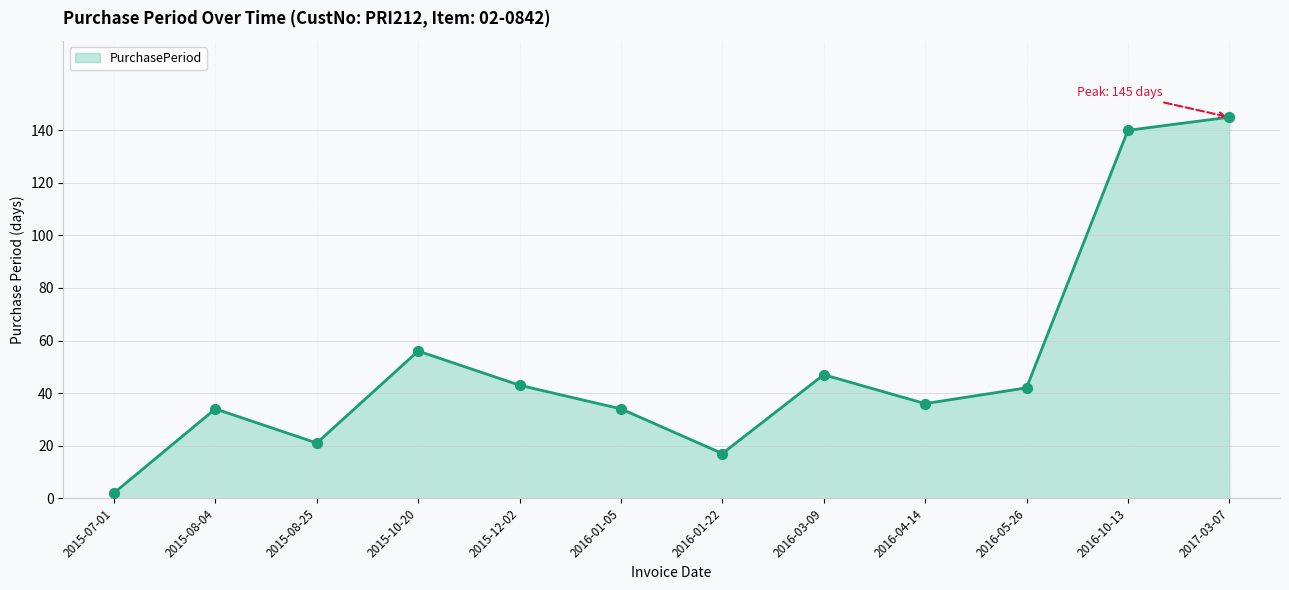

What is the change in value from 2015-10-20 to 2015-12-02?

-13